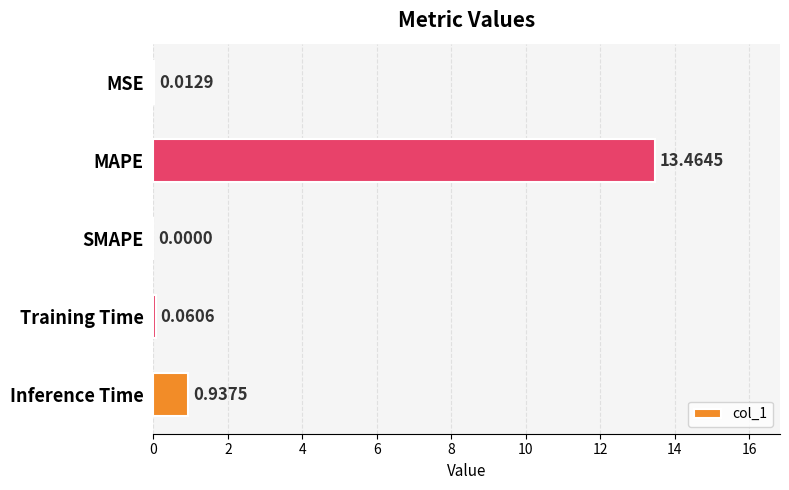

What is the sum of all values?

14.5